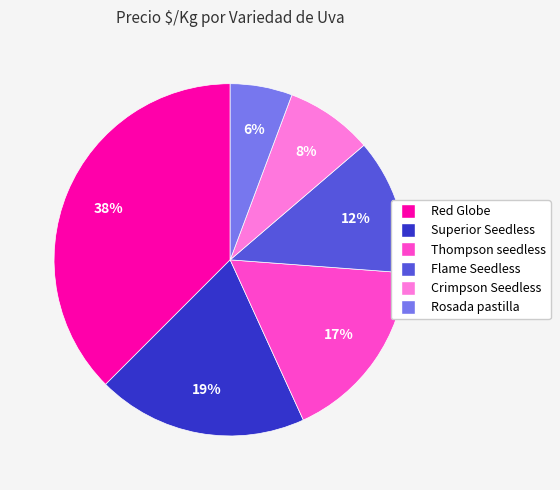

To the nearest percent, what is the difference between the largest and smallest slice percentages?

32%